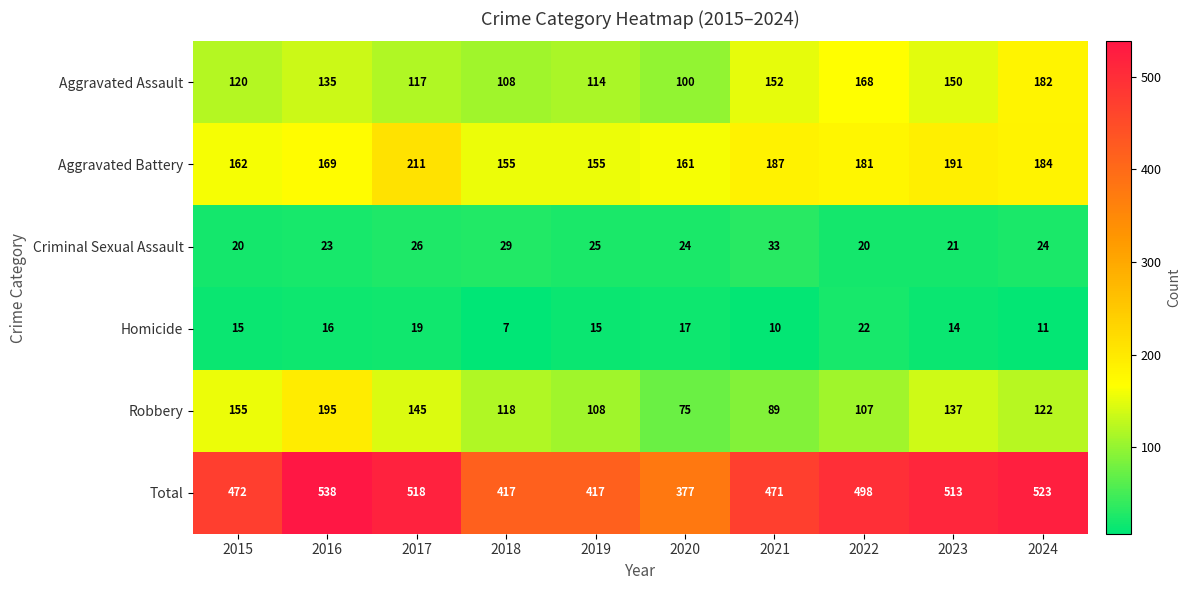

List the series in order of their peak value, lowest first.

Homicide, Criminal Sexual Assault, Aggravated Assault, Robbery, Aggravated Battery, Total